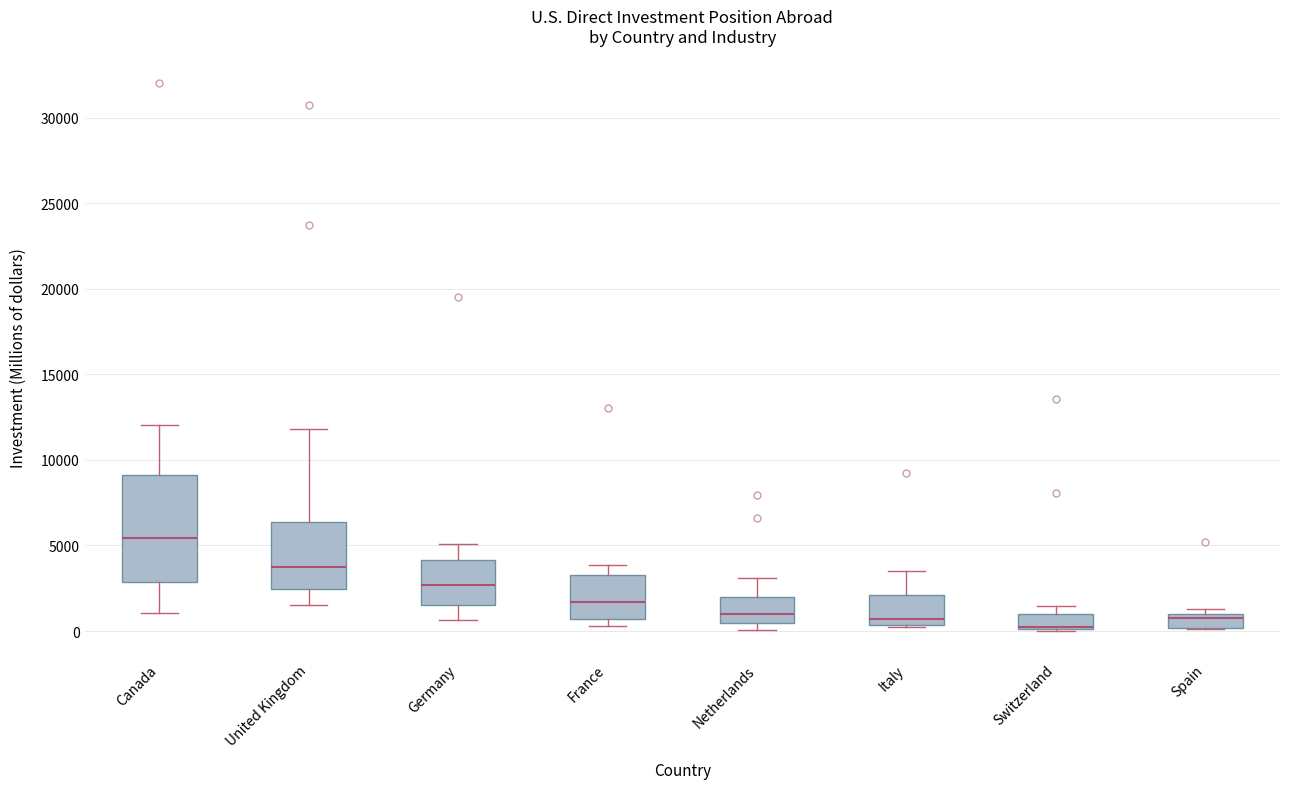

Reading left to right, read every box against the y-axis: the position of its median line, the range the box covers, and the ends of its whiskers. The values are not printed on the chart, so give them approximately, as read against the axis.

Canada: median 5500, box 3000 to 9000, whiskers 1000 to 12000
United Kingdom: median 4000, box 2500 to 6500, whiskers 1500 to 12000
Germany: median 2500, box 1500 to 4000, whiskers 500 to 5000
France: median 1500, box 500 to 3500, whiskers 500 (just below the box's lower edge) to 4000
Netherlands: median 1000, box 500 to 2000, whiskers 0 to 3000
Italy: median 500 (just above the box's lower edge), box 500 to 2000, whiskers 500 to 3500
Switzerland: median 500 (drawn on the box's lower edge), box 0 to 1000, whiskers 0 to 1500
Spain: median 1000 (just below the box's upper edge), box 0 to 1000, whiskers 0 to 1500